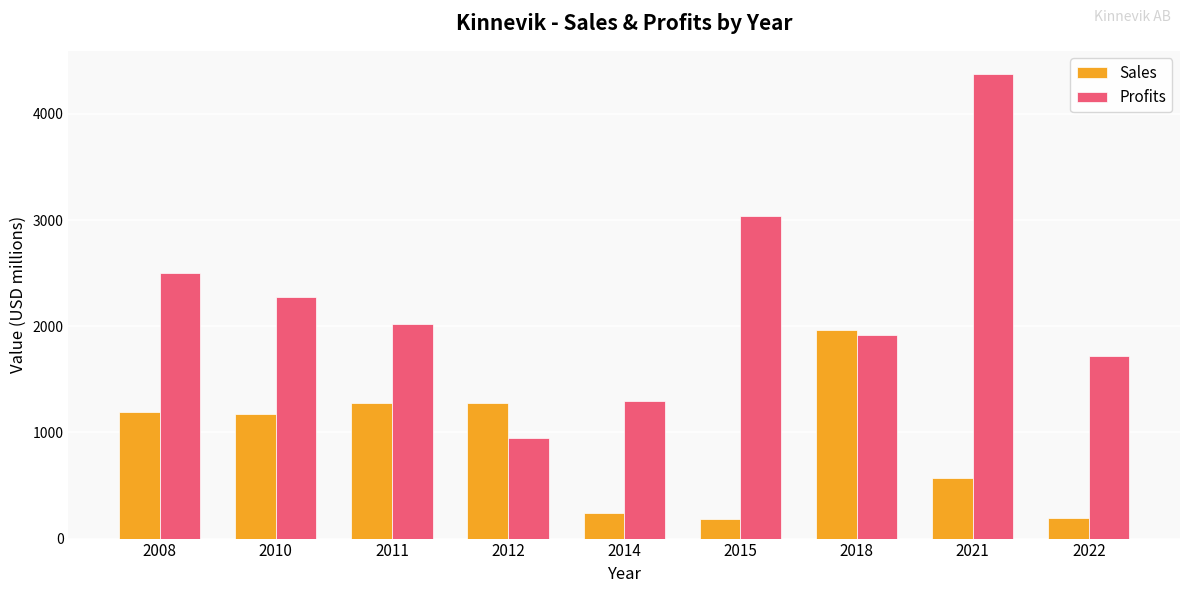

Which series has the largest range (max minus min)?

Profits